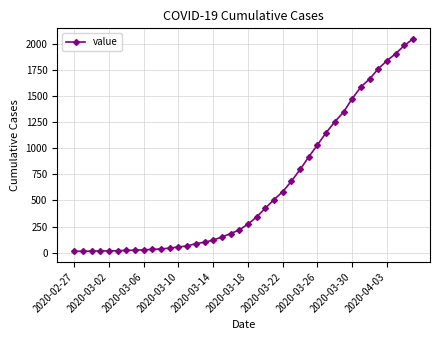

Does the chart have visible grid lines?

Yes